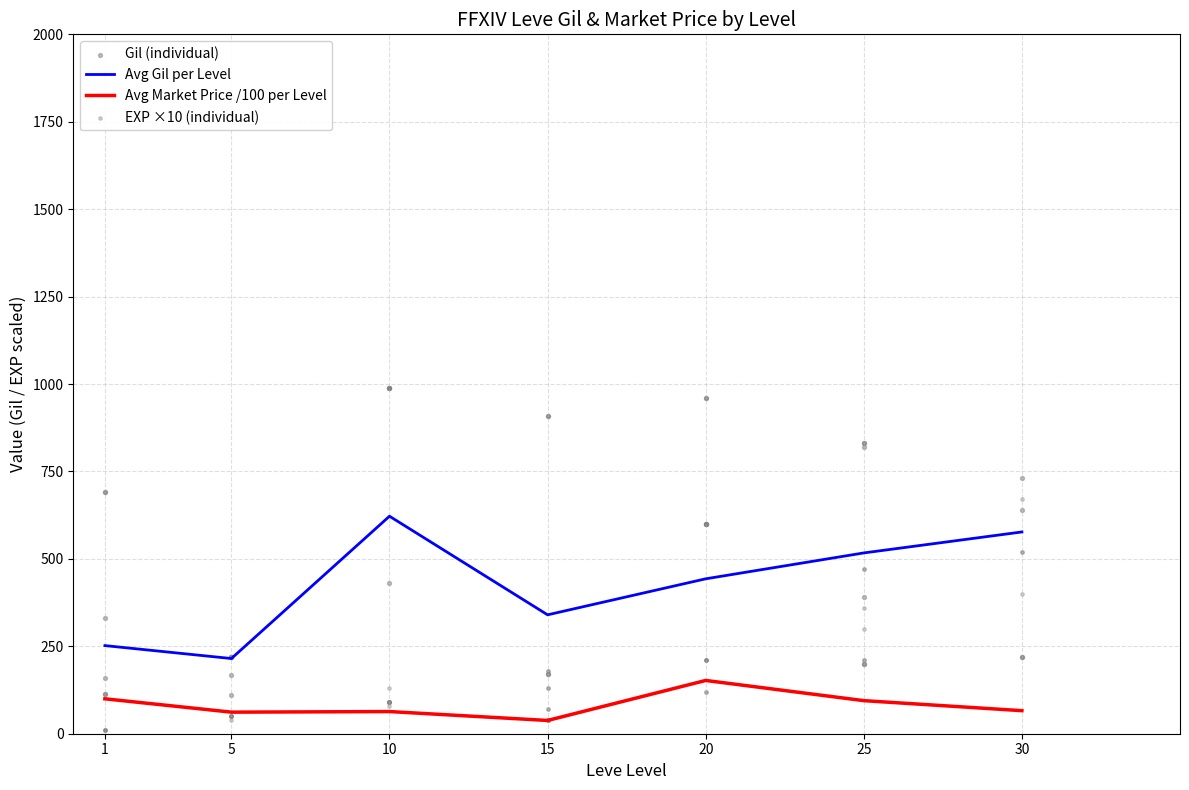

Is the value of Avg Gil per Level at 20 greater than the value of Avg EXP per Level at 10?

Yes